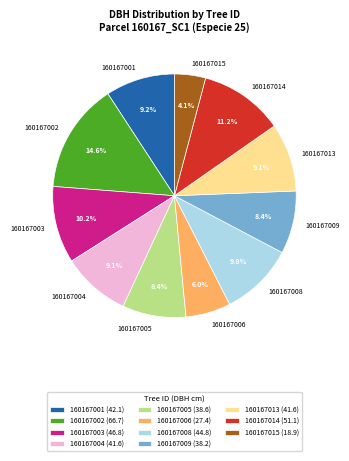

Is the sum of 160167001 and 160167004 greater than half?

No